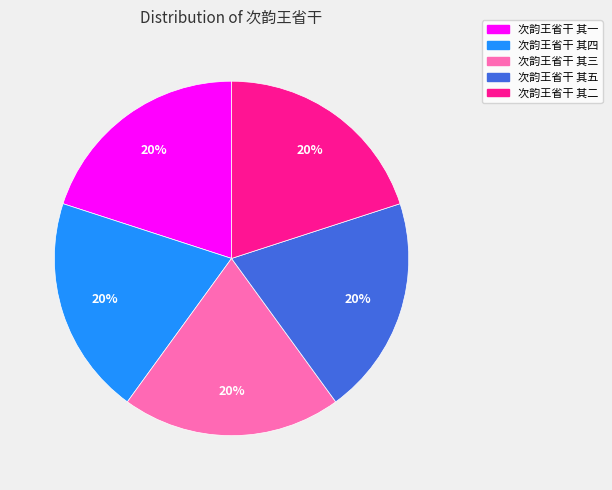

To the nearest percent, what is the combined percentage of 次韵王省干 其一 and 次韵王省干 其四?

40%